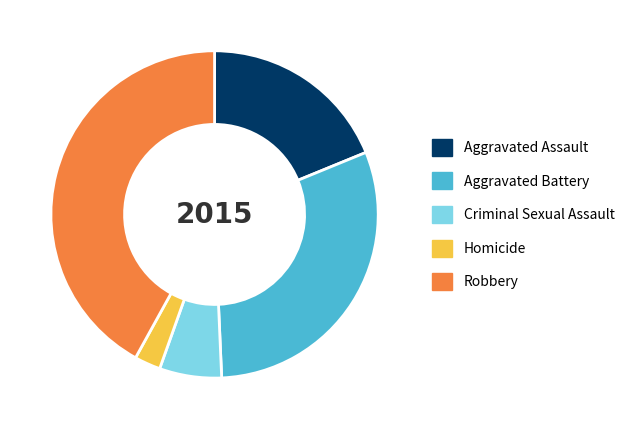

How many slices are in this pie chart?

5